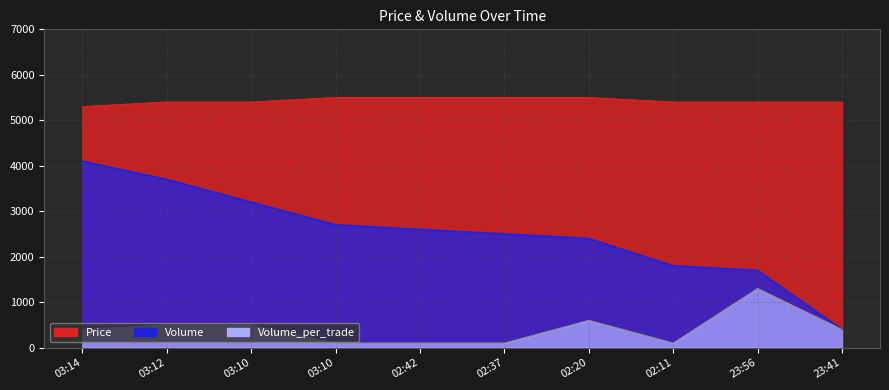

Rank the categories by Volume_per_trade value from highest to lowest.

23:56, 02:20, 03:12, 03:10, 03:14, 23:41, 03:10, 02:42, 02:37, 02:11